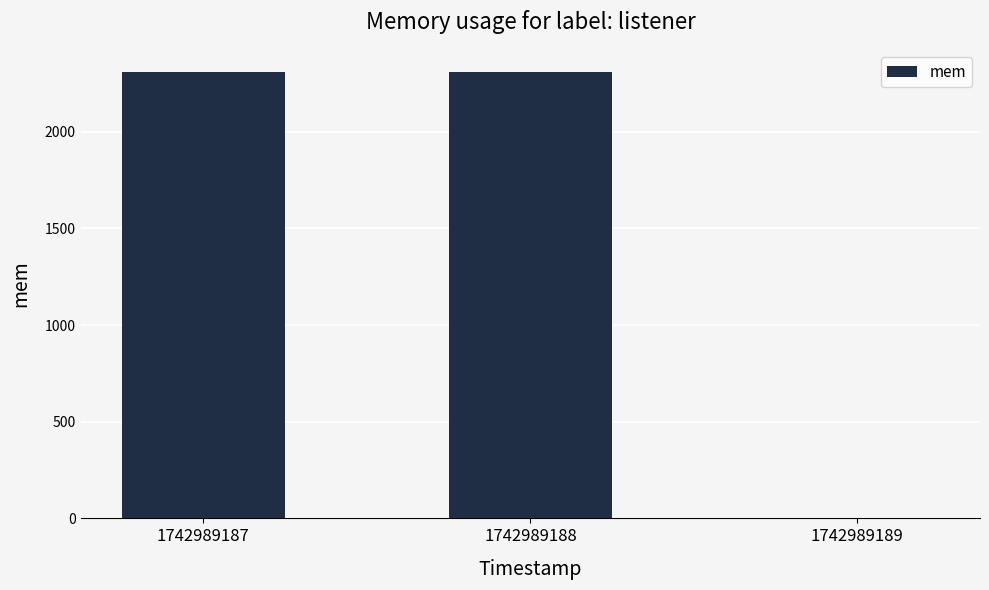

Are the bars grouped side by side (vs. stacked)?

No